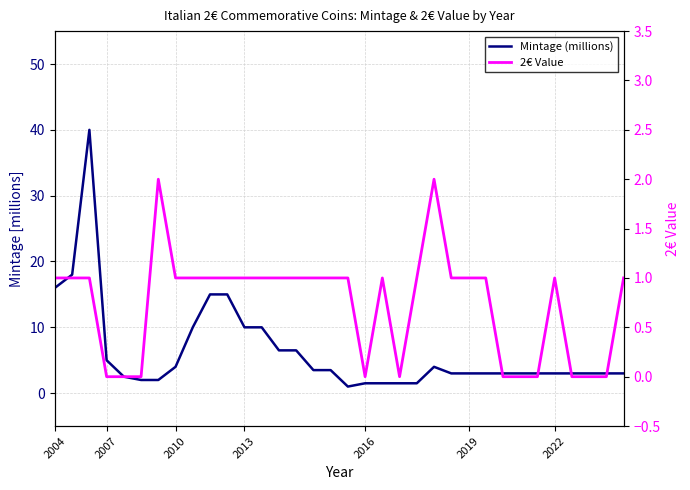

Which series has the largest range (max minus min)?

Mintage (millions)